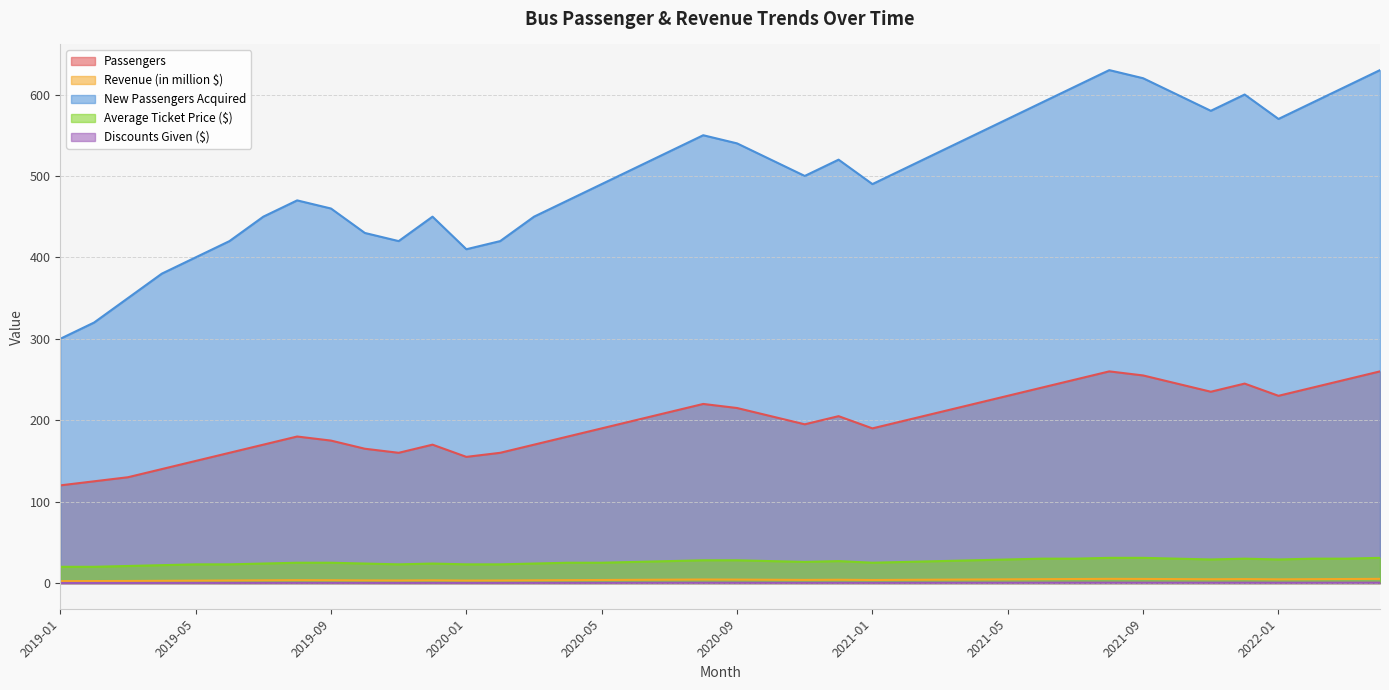

What is the smallest value displayed?

0.1